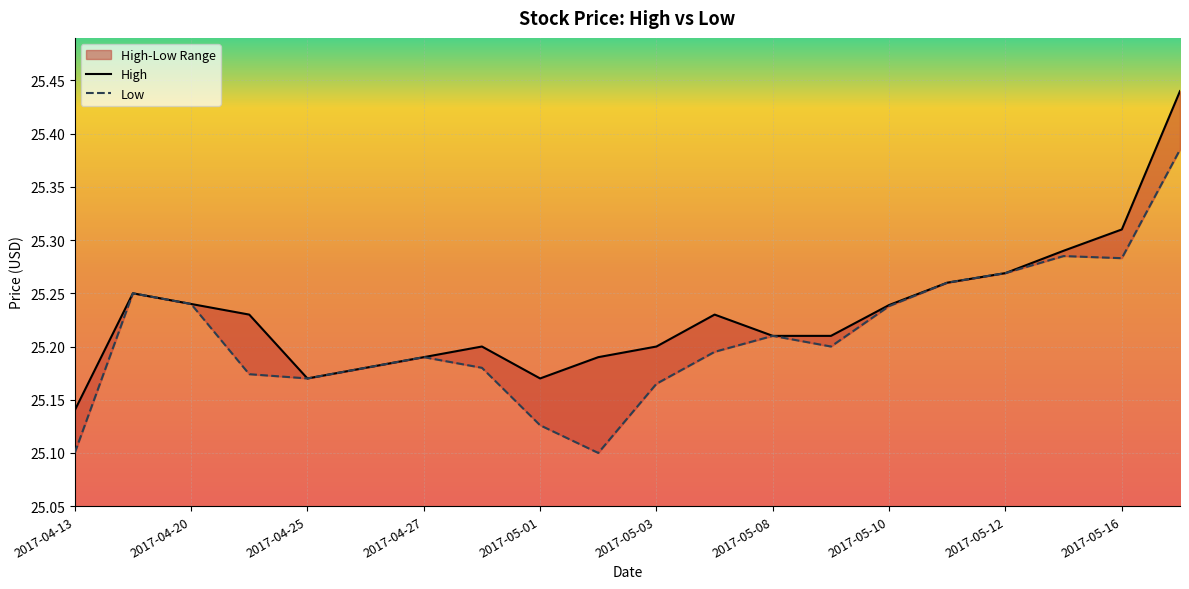

Does the chart display data point markers on the line(s)?

No